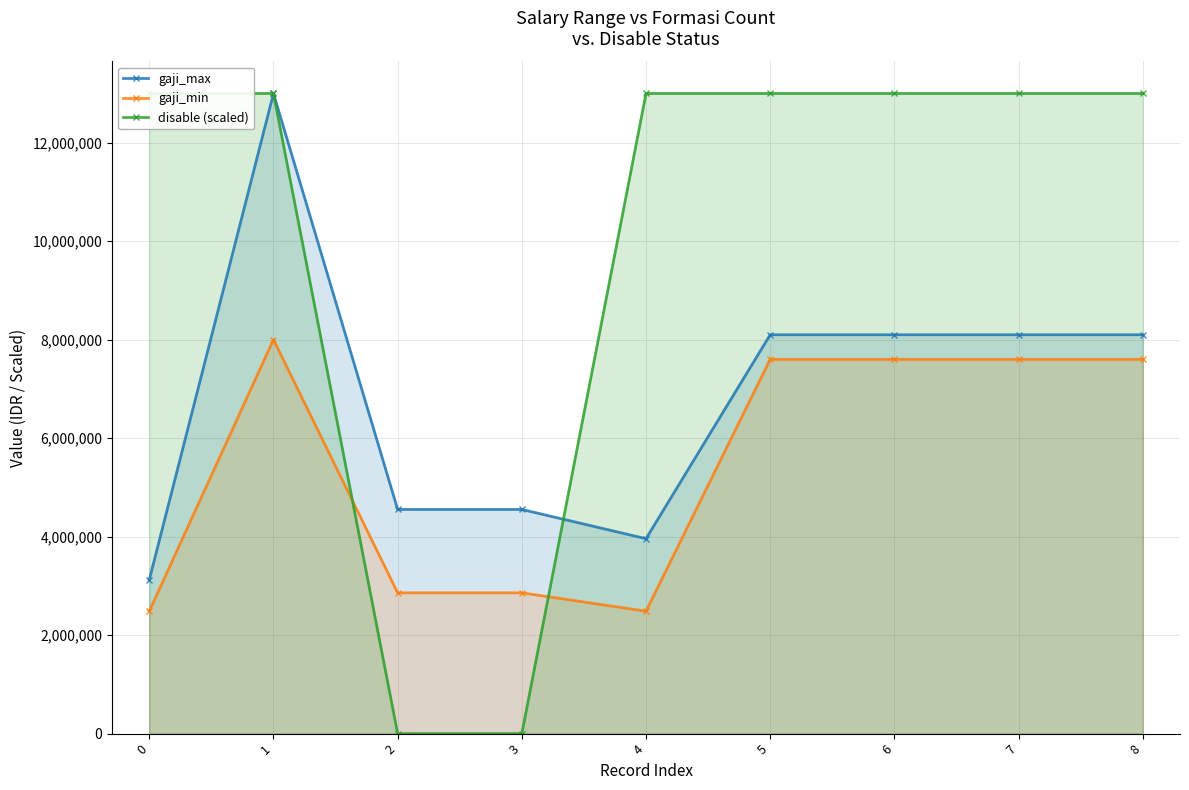

How many data points does each series have?

9